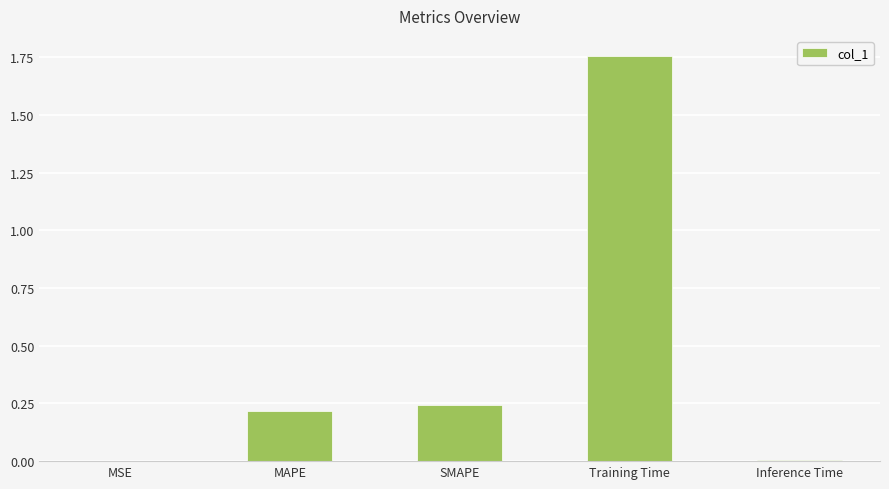

Is it true that the value at SMAPE is 0.2?

True